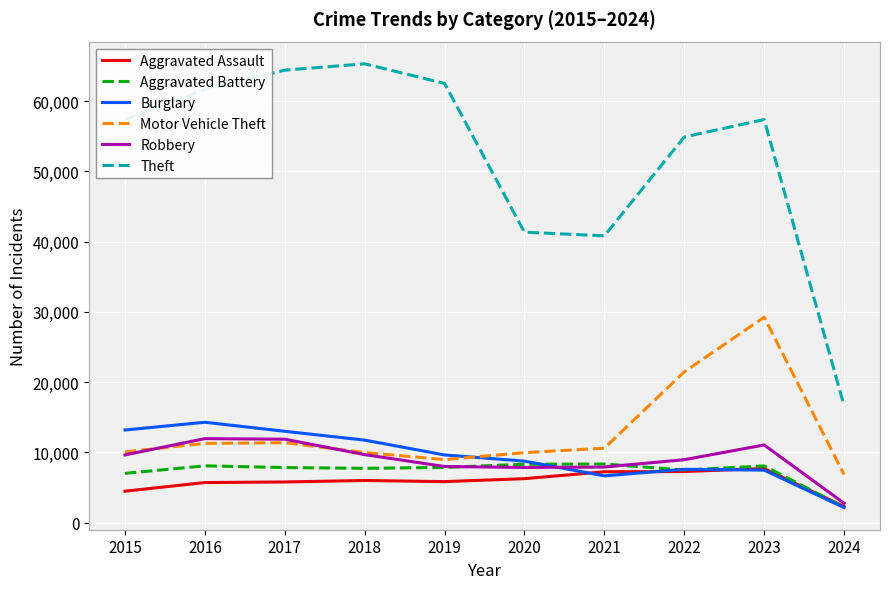

What is the average value of the Theft series?

52217